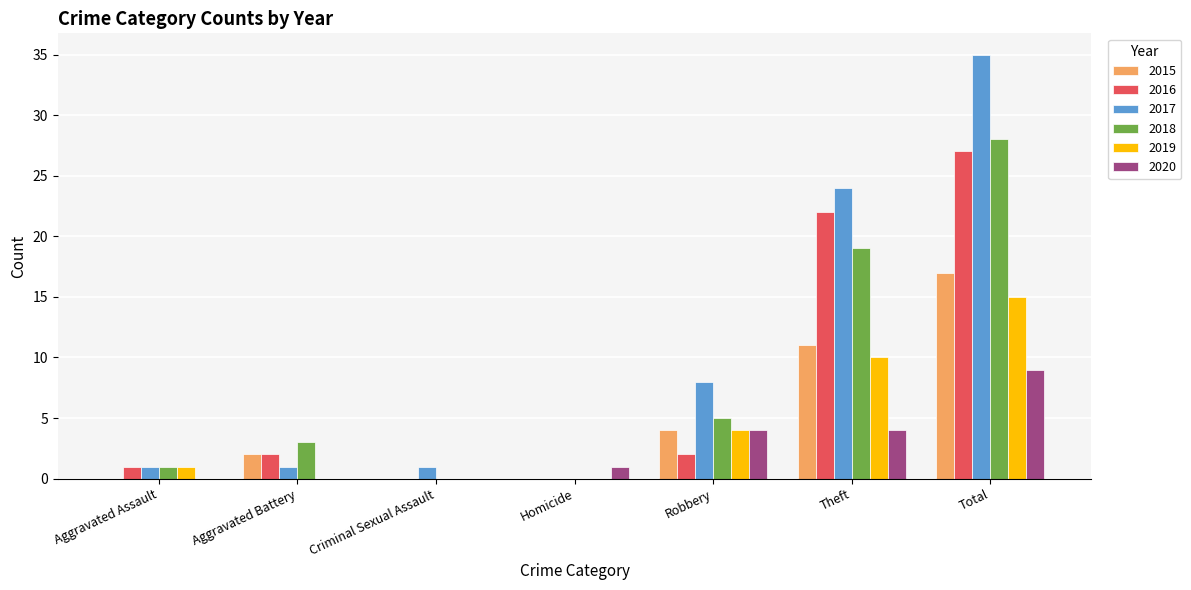

What is the total value across all series at Criminal Sexual Assault?

1